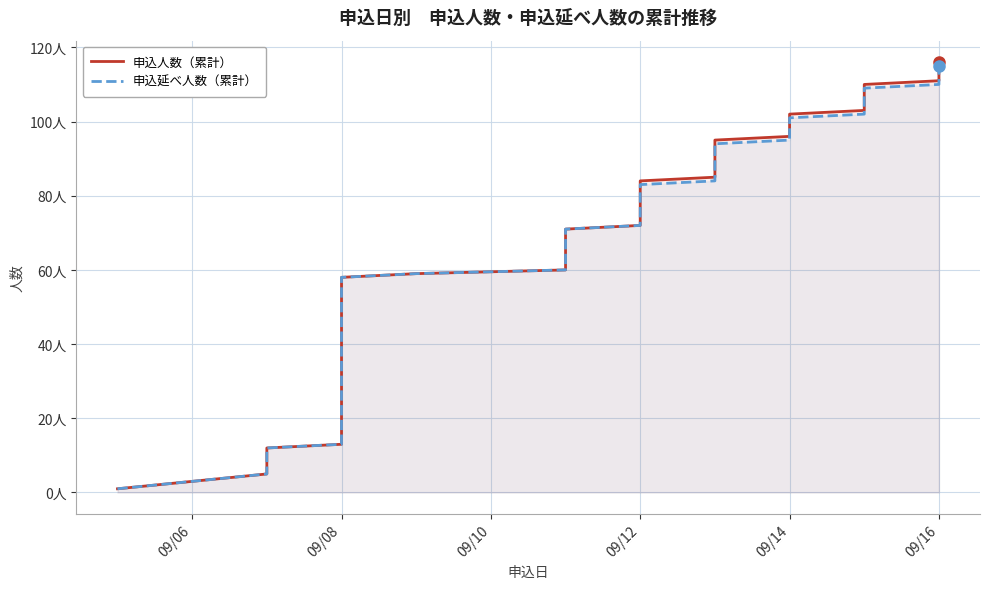

Is the value of 申込延べ人数（累計） at 39 greater than the value of 申込人数（累計） at 33?

Yes